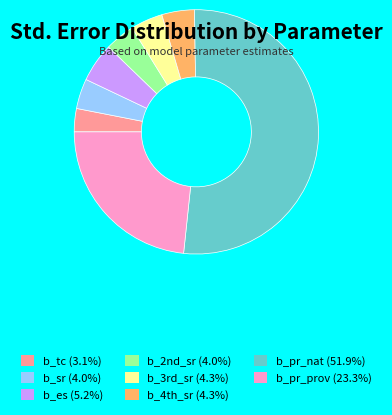

Which slice is the smallest?

b_tc